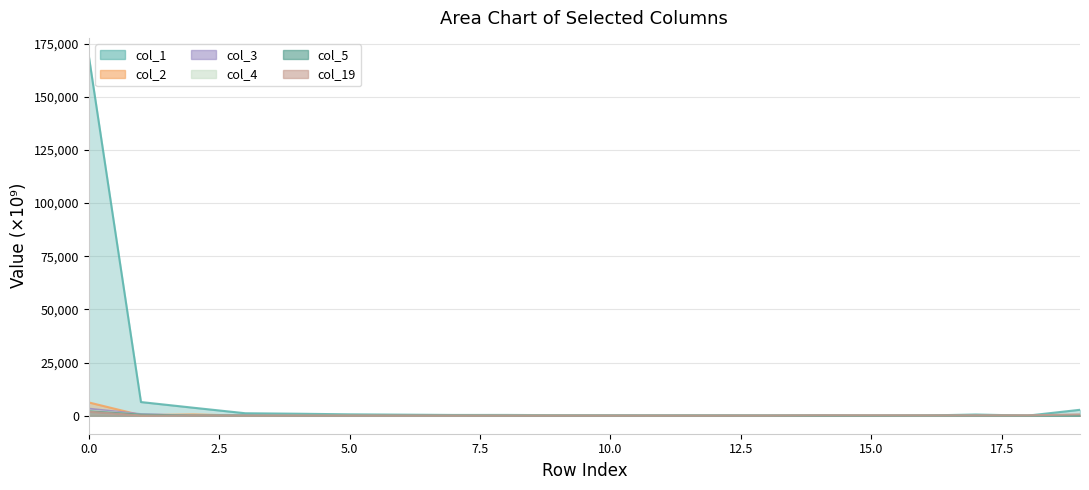

Reading right to left, extract all data points from this chart.

col_1: 2791.8	54.2	569.9	92.2	75.0	222.8	98.9	197.7	164.4	175.1	265.7	373.6	361.9	507.5	655.7	943.8	1168.6	3774.0	6436.7	169203.7
col_2: 36.7	0.0	0.0	0.0	0.3	0.1	0.2	0.8	1.1	12.0	40.5	9.1	5.8	29.9	53.1	22.8	30.8	618.8	262.9	6252.3
col_3: 28.2	0.6	2.3	0.0	0.0	0.2	0.9	3.3	0.9	6.3	14.4	2.0	2.9	4.7	0.9	3.7	159.8	18.5	746.1	3318.3
col_4: 14.7	0.2	0.0	0.1	0.3	0.0	1.7	22.9	7.4	24.4	83.3	50.7	0.9	11.9	35.5	9.7	30.7	38.4	479.5	2450.8
col_5: 3.7	0.0	0.6	41.1	0.0	1.4	13.7	1.5	7.1	14.1	10.1	10.6	31.7	44.0	29.9	11.3	61.2	69.3	500.5	2075.6
col_19: 642.6	143.1	114.8	127.3	158.1	166.8	37.3	12.5	5.9	12.6	15.7	3.6	5.1	3.1	8.1	22.1	28.4	43.0	124.8	1891.1